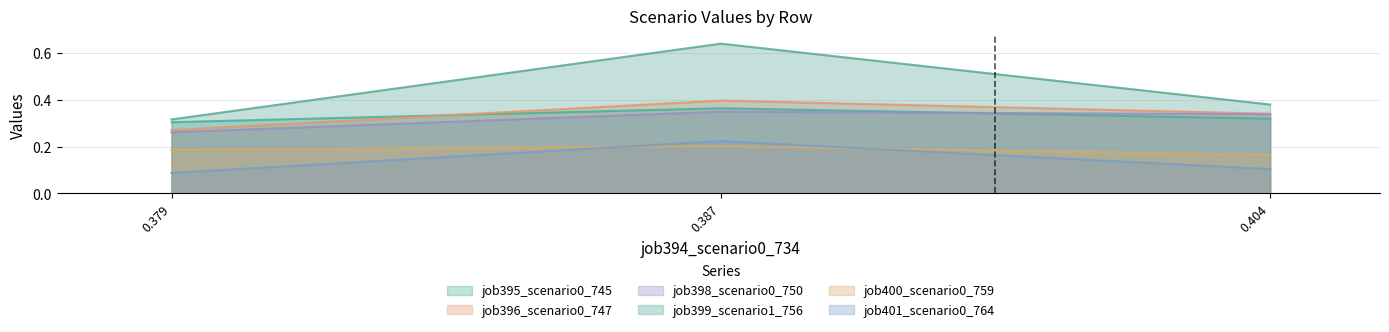

Which series changed the most between 0.379 and 0.387?

job399_scenario1_756